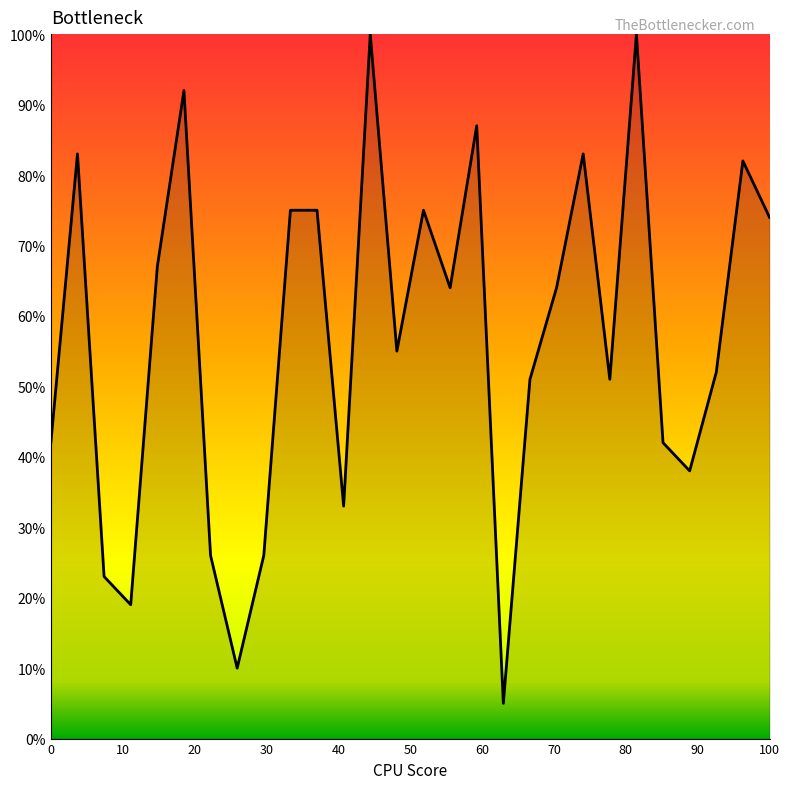

What is the minimum value shown in the chart?

5